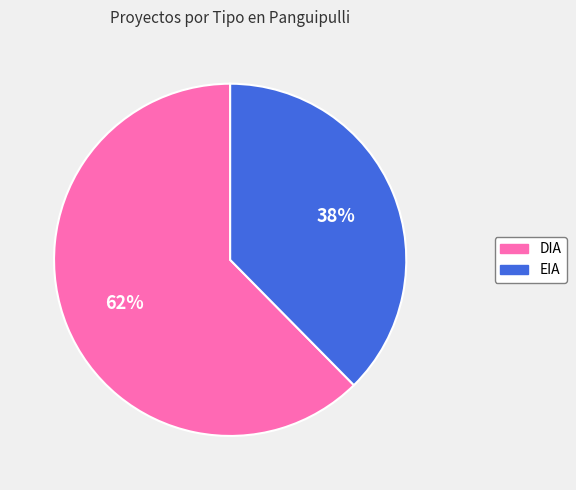

Approximately how many times larger is the value at EIA compared to DIA?

0.6